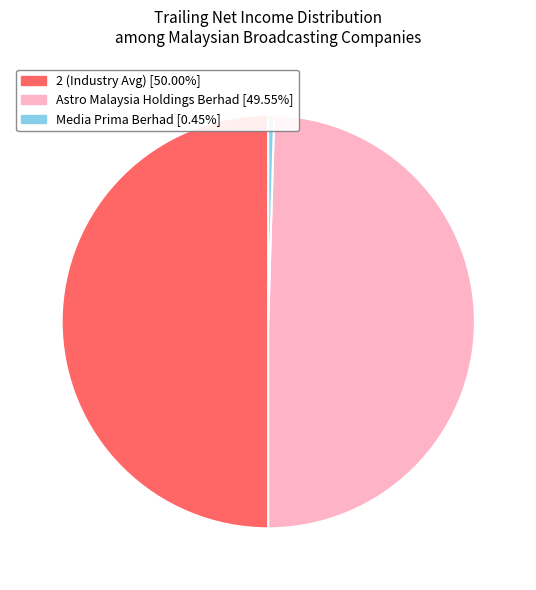

What is the ratio of the value at Astro Malaysia Holdings Berhad to the value at Media Prima Berhad?

109.5